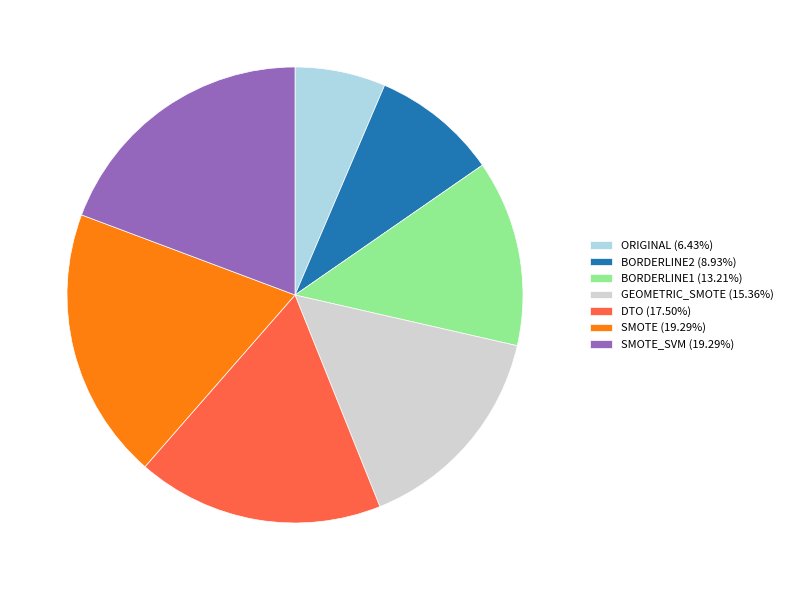

What is the ratio of the value at BORDERLINE2 (8.93%) to the value at BORDERLINE1 (13.21%)?

0.7